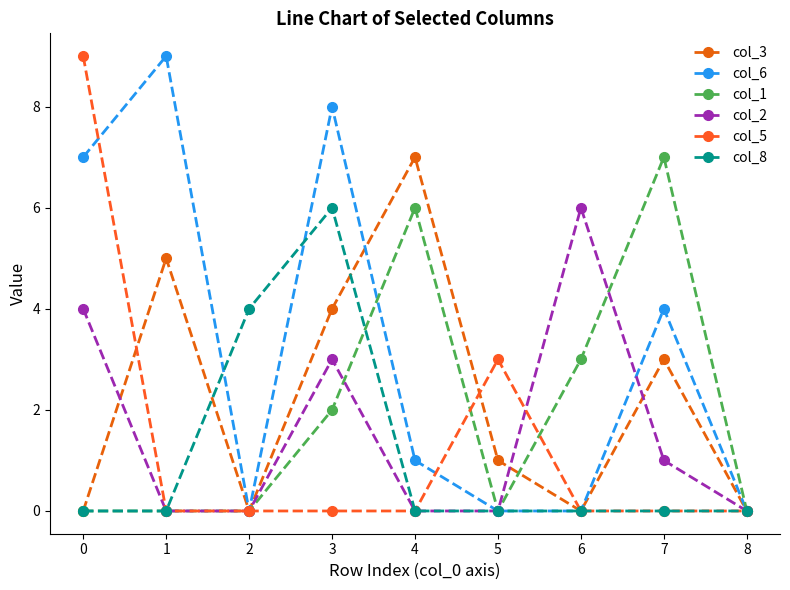

Between 5 and 7, which series saw the biggest shift?

col_1